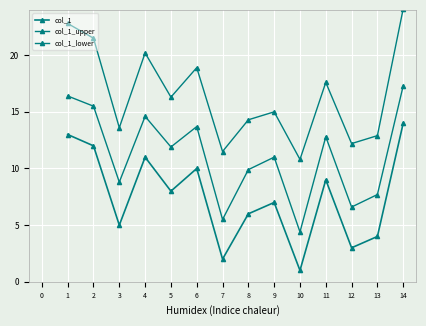

Rank the series by their maximum value, from lowest to highest.

col_1, col_1_lower, col_1_upper